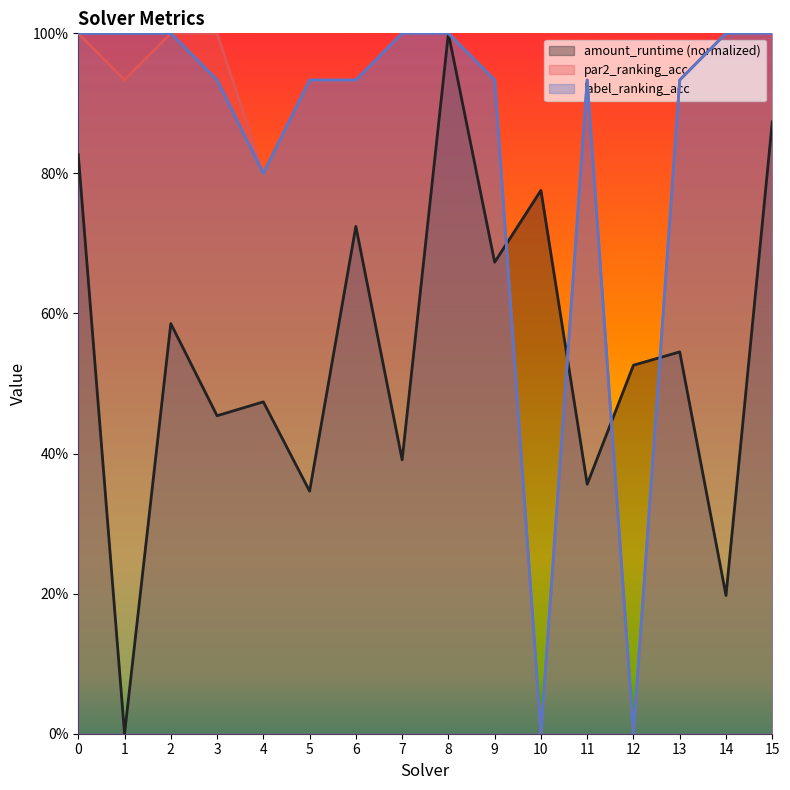

At which label is amount_runtime closest to 0?

1